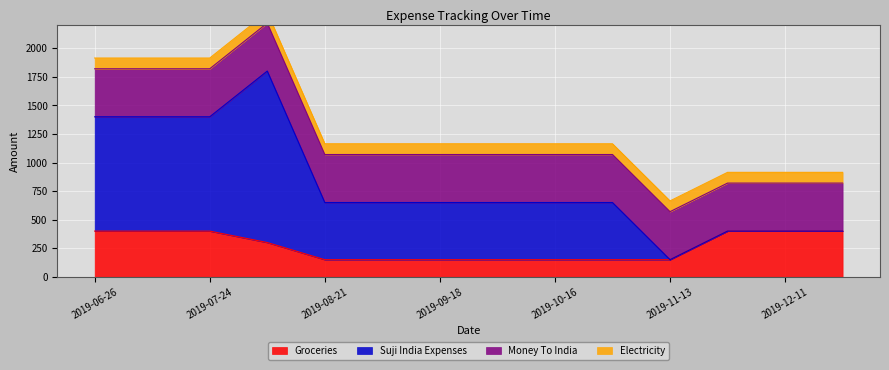

What is the maximum value shown in the chart?

1500